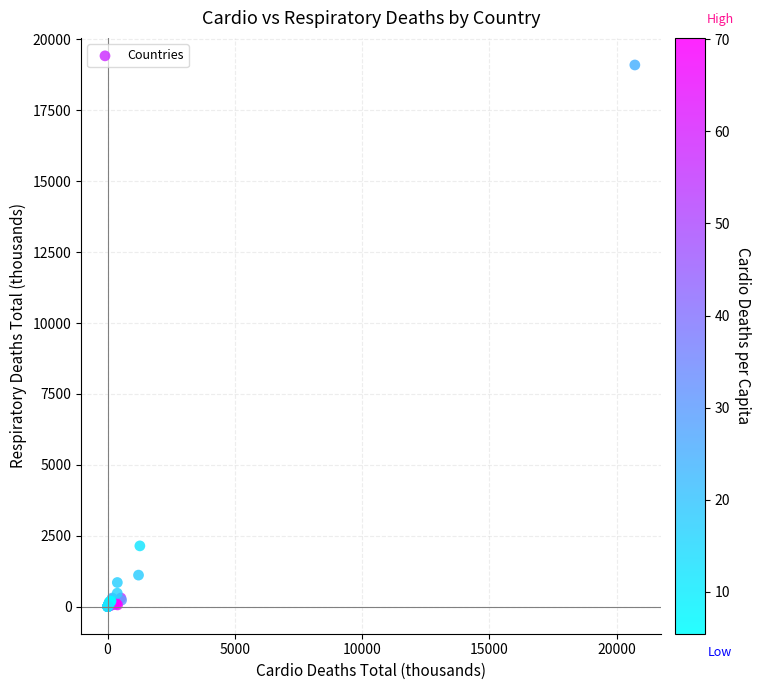

What Y value in the scatter plot is closest to 9550?

2142.9